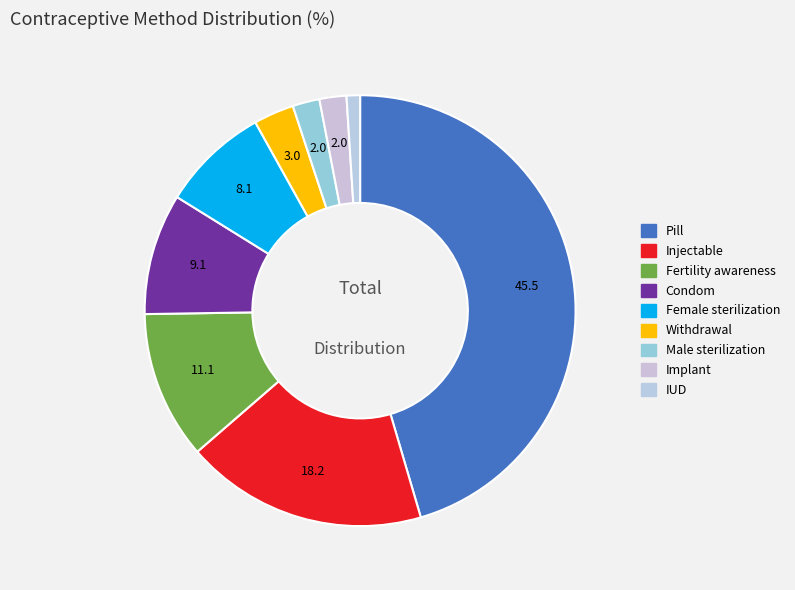

Count the number of slices in the pie.

9